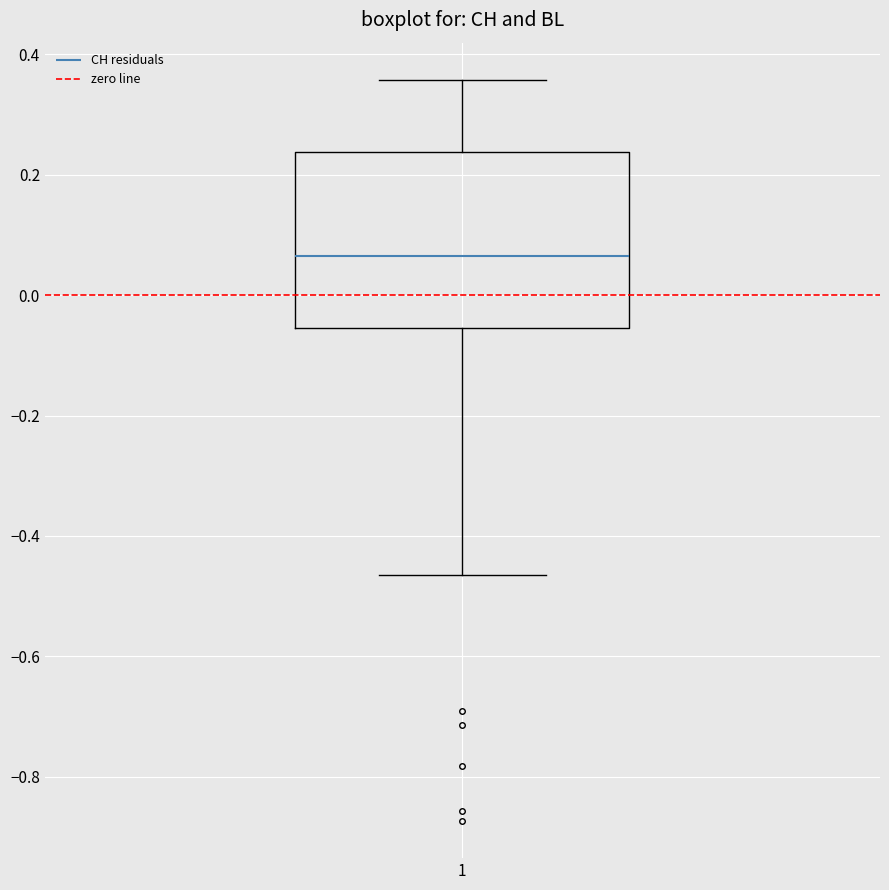

Transcribe this box plot: give where the median line is, the range the box spans, and where the two whiskers end, as read against the y-axis. The values are not printed on the chart, so give them approximately, as read against the axis.

median 0.06, box -0.06 to 0.24, whiskers -0.46 to 0.36